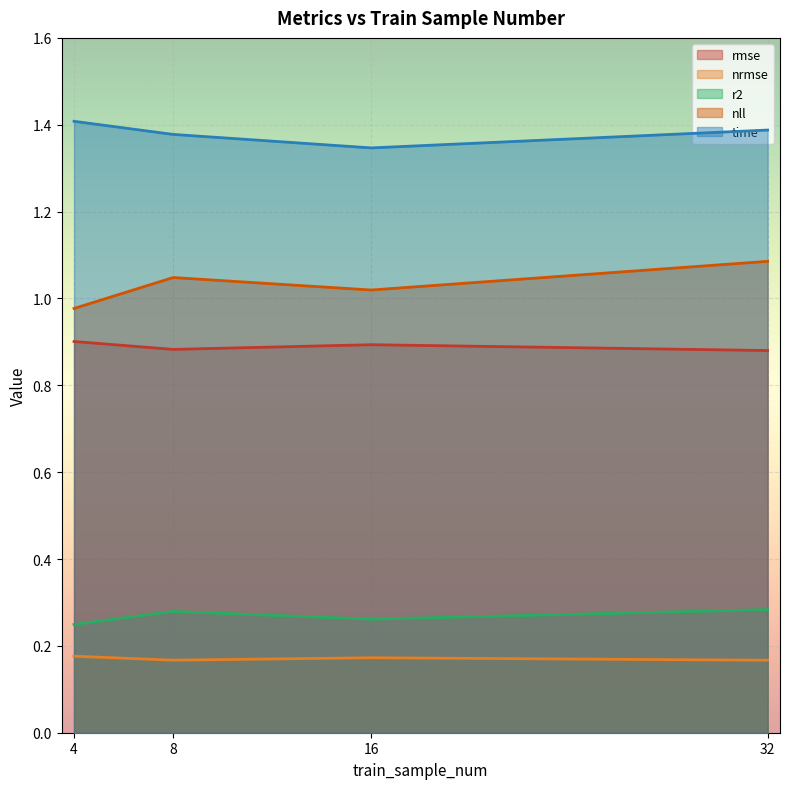

Count the nll values in the range 1 to 2.

3